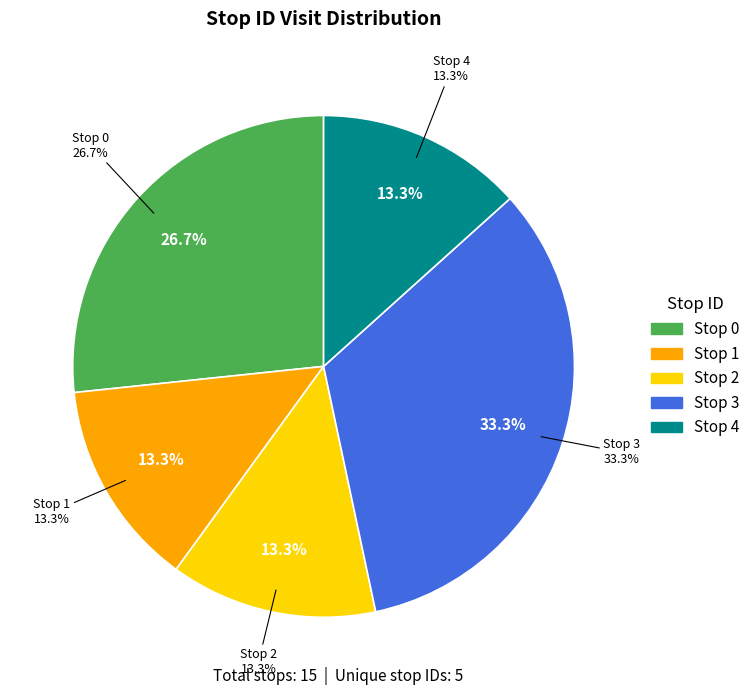

To the nearest percent, what portion does 4 represent?

13%